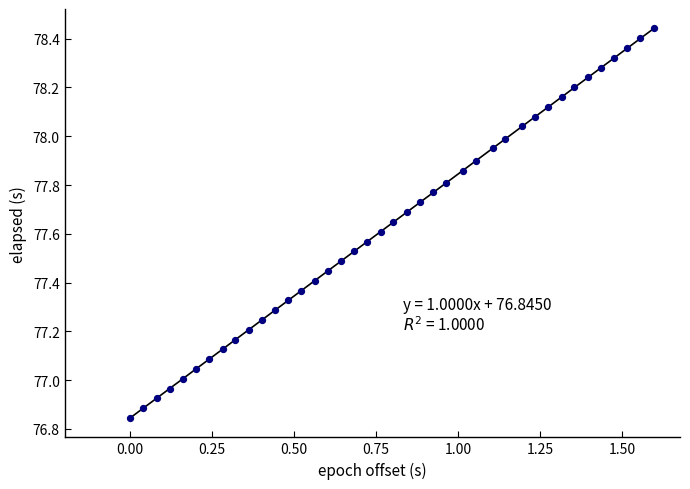

What is the range of Y values (max minus min)?

1.6